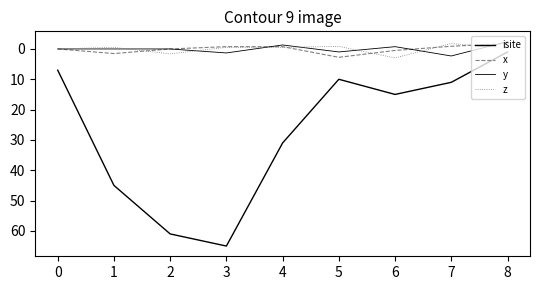

How many interior local peaks does the y series have?

3